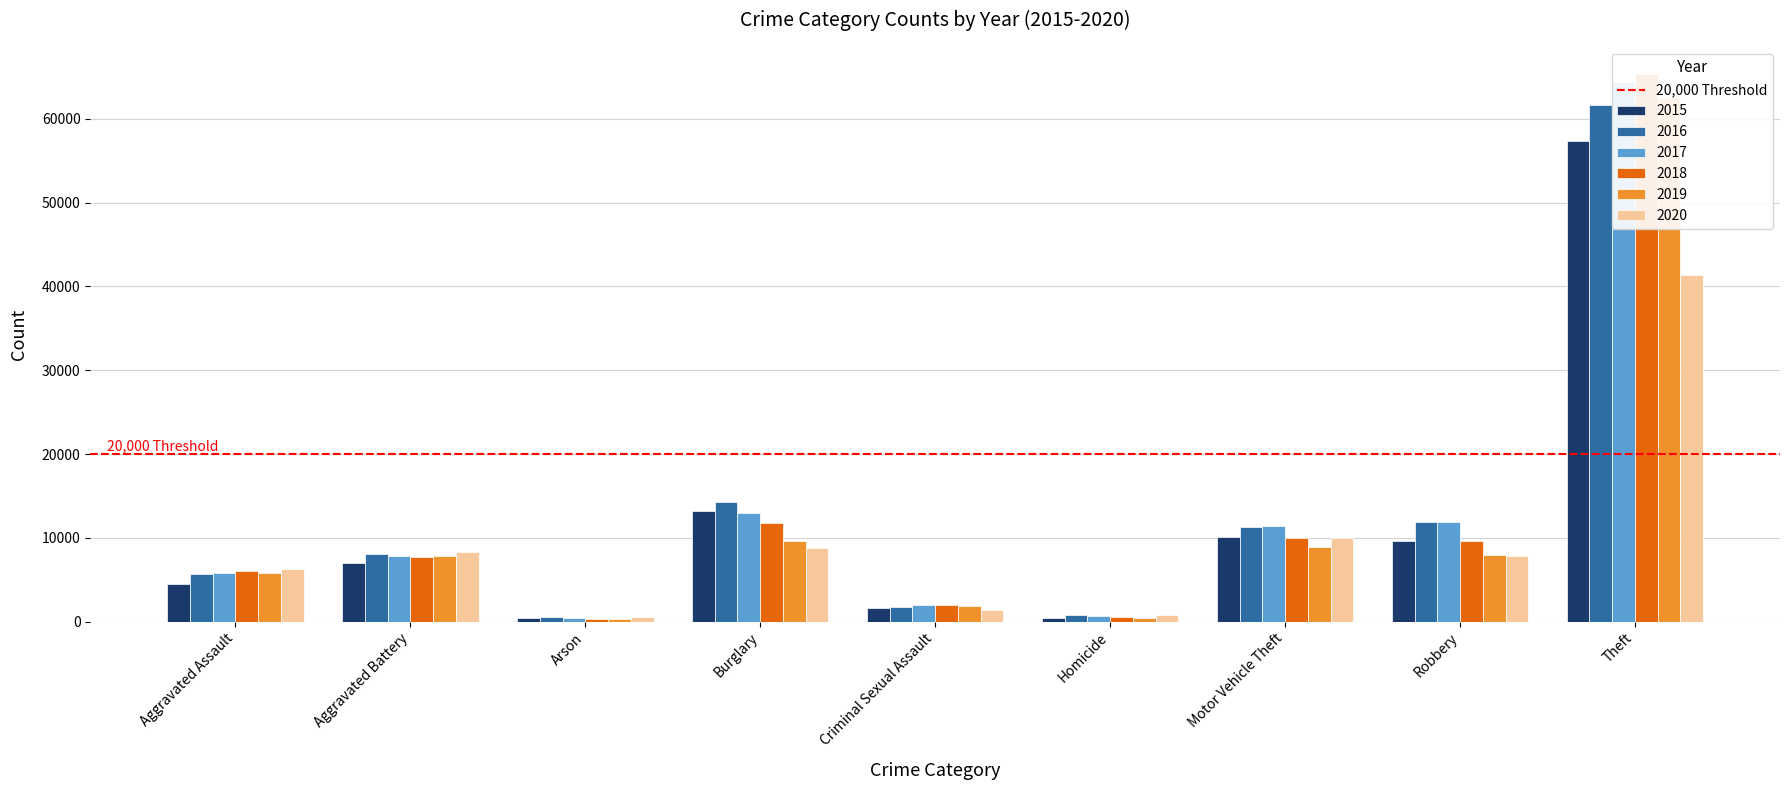

What value does the 2019 series have at Burglary, to the nearest 10?

9640